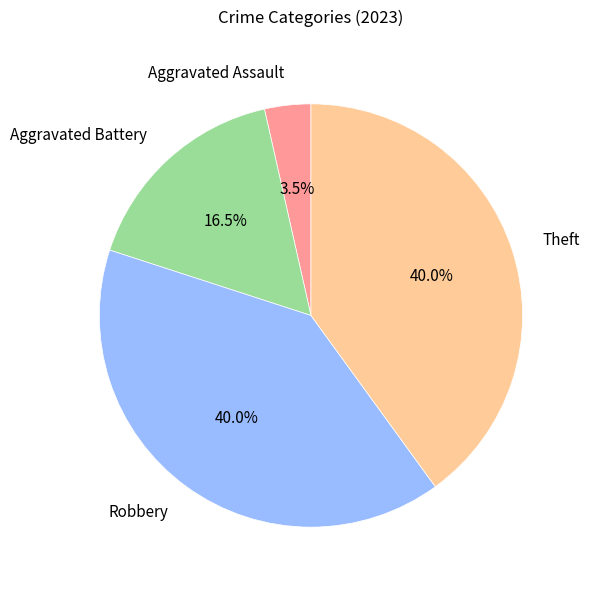

Which has a higher value, Aggravated Battery or Robbery?

Robbery